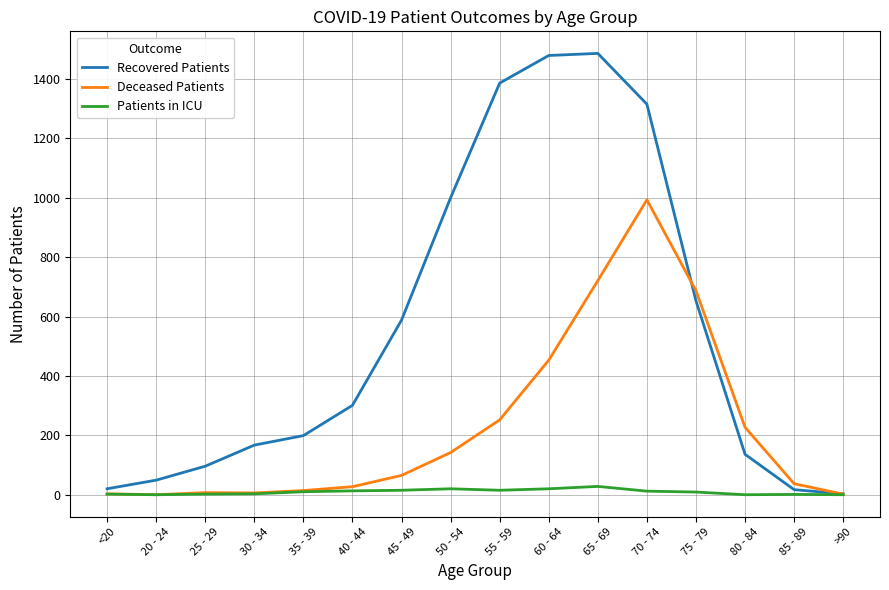

Count the number of categories in the chart.

16